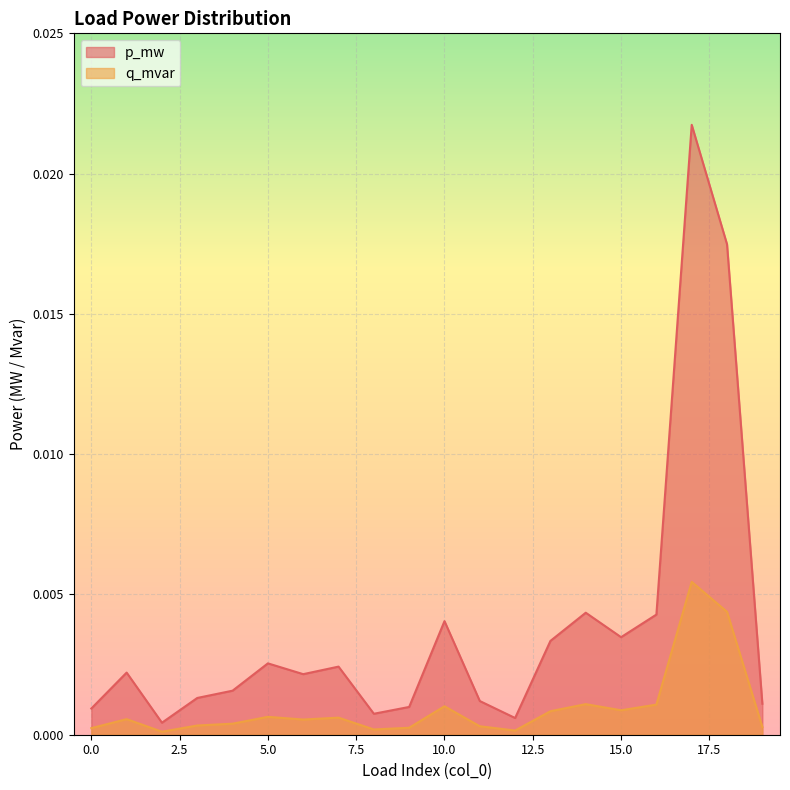

True or false: p_mw and q_mvar cross at least once.

False